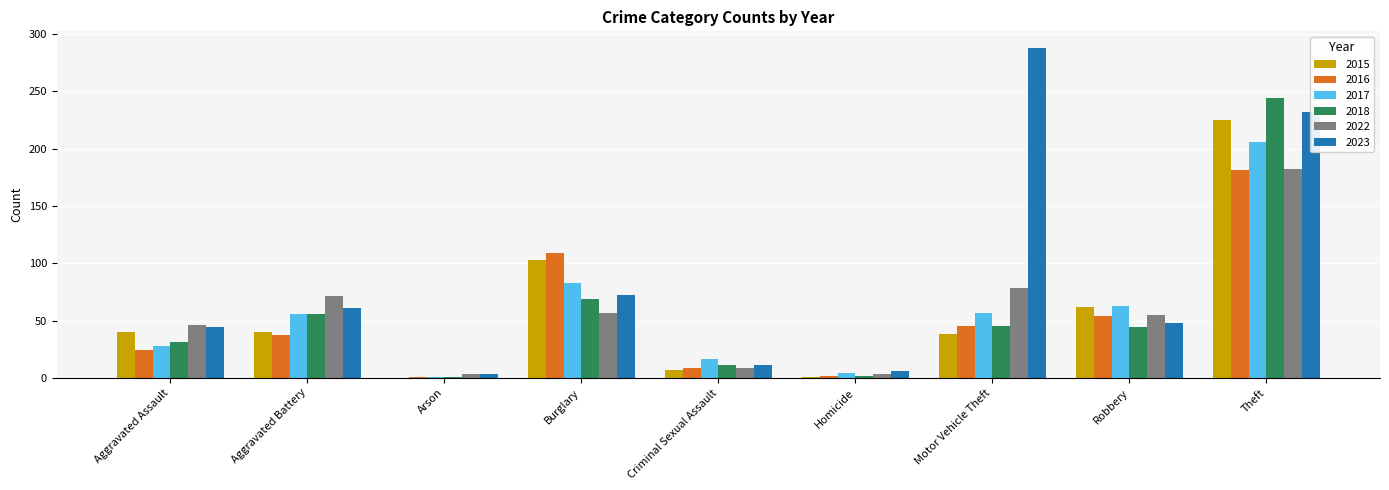

What is the sum of all 2018 values?

503